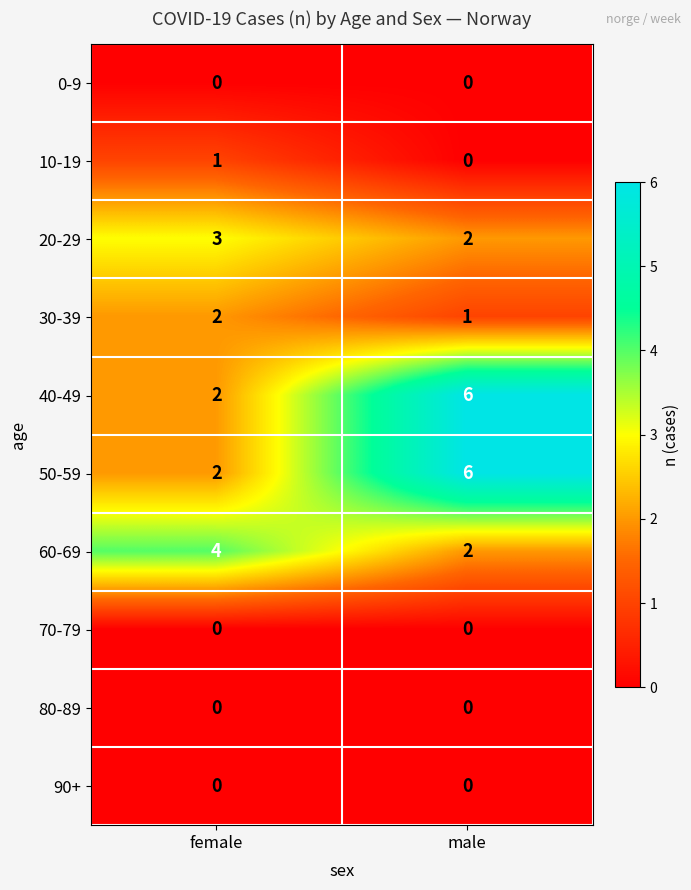

The 90+ series shows 0 at male. True or false?

True